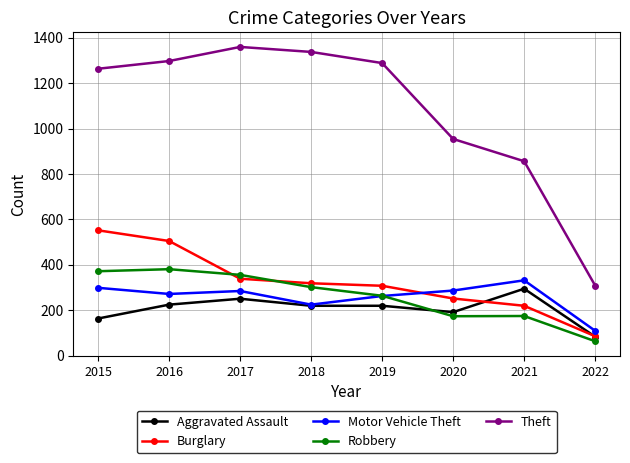

Which category has the lowest value across all series?

2022